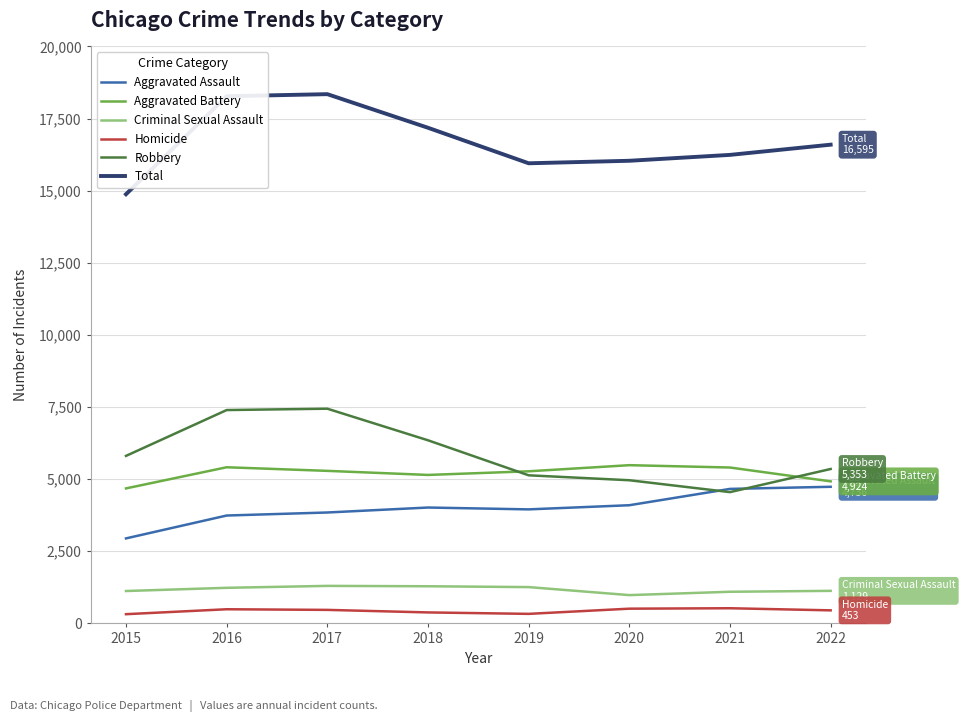

What is the maximum value shown in the chart?

18346